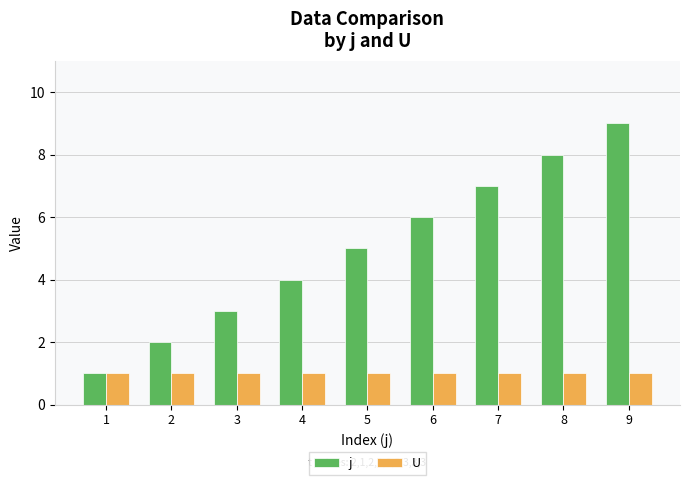

What is the approximate value of j at 4?

4